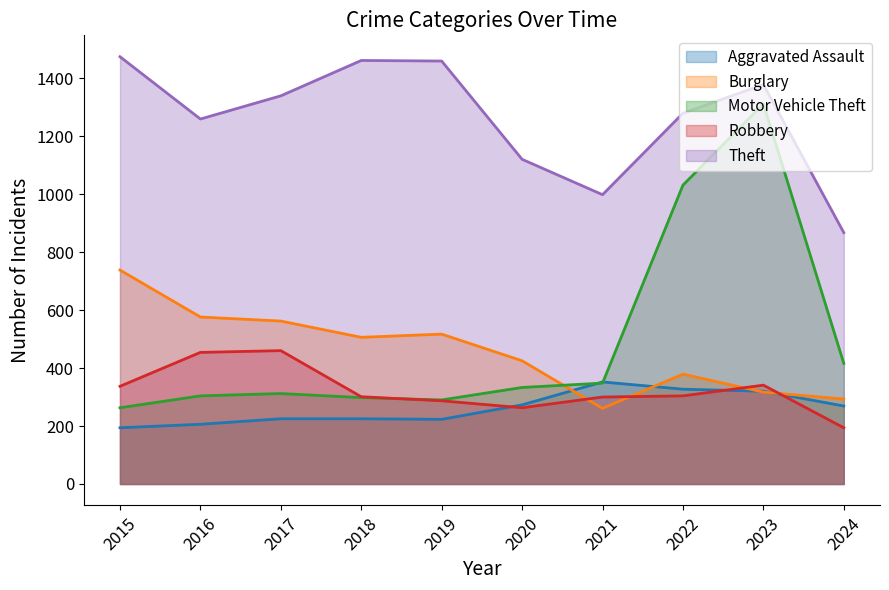

Is the value of Robbery at 2015 greater than the value of Aggravated Assault at 2019?

Yes